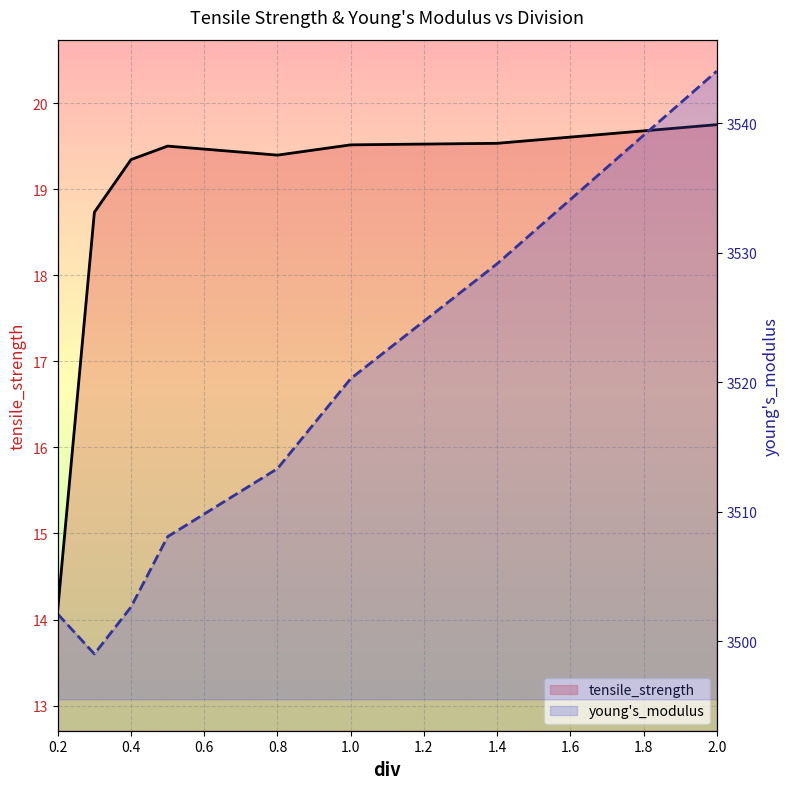

Which has a higher value, 1.4 or 0.8?

1.4